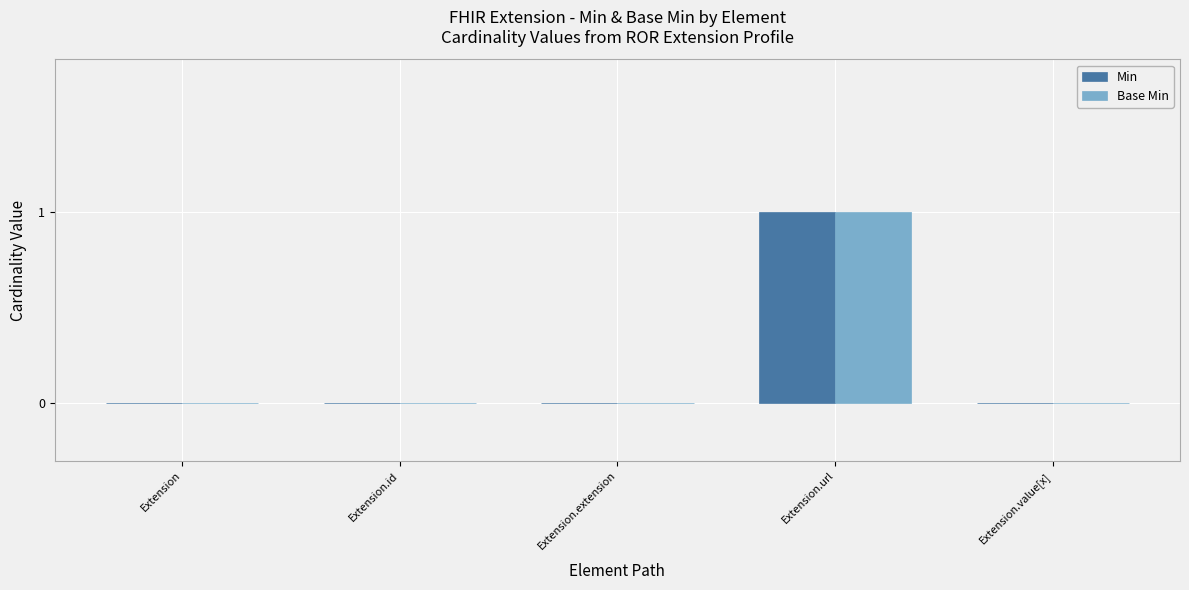

How many groups of bars are there?

5